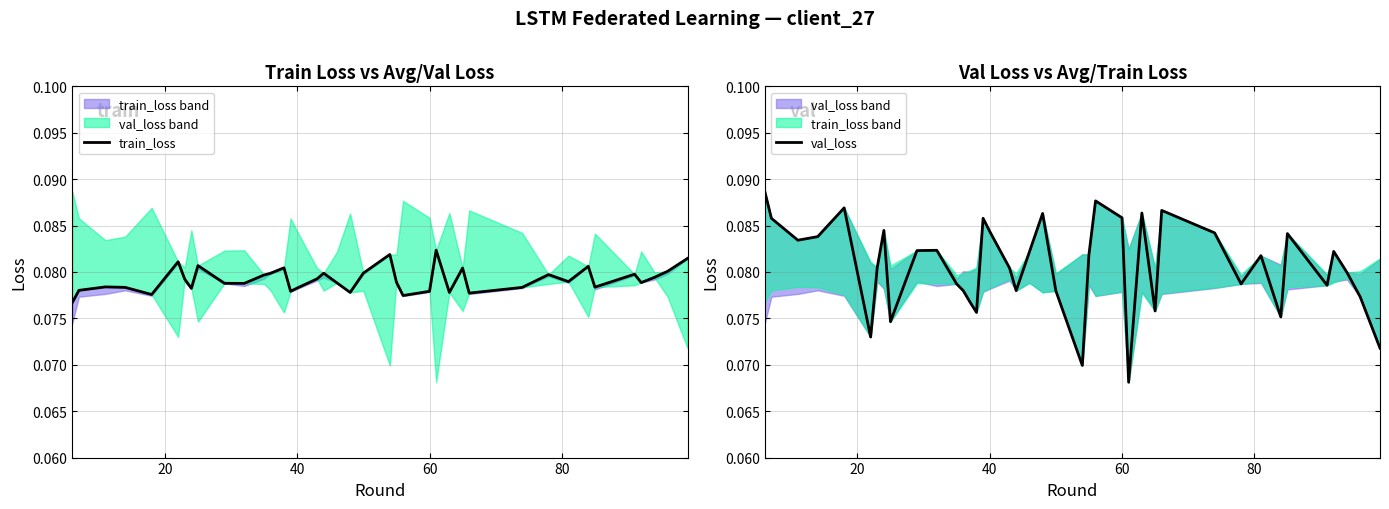

How many data points does each series have?

40